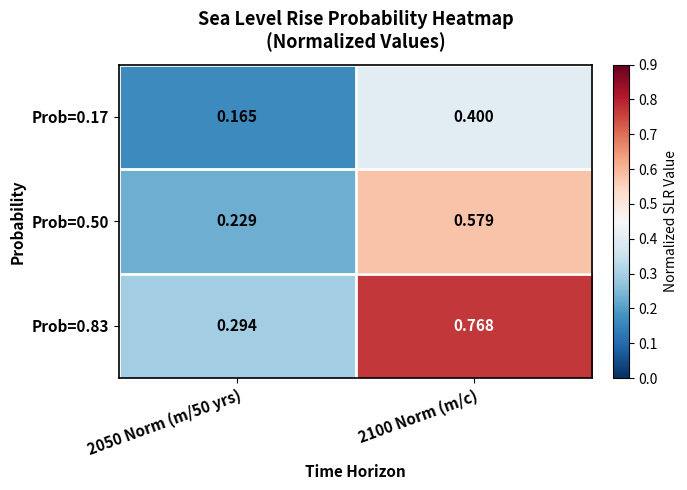

What is the total value across all series at 2100 Norm (m/c)?

1.7